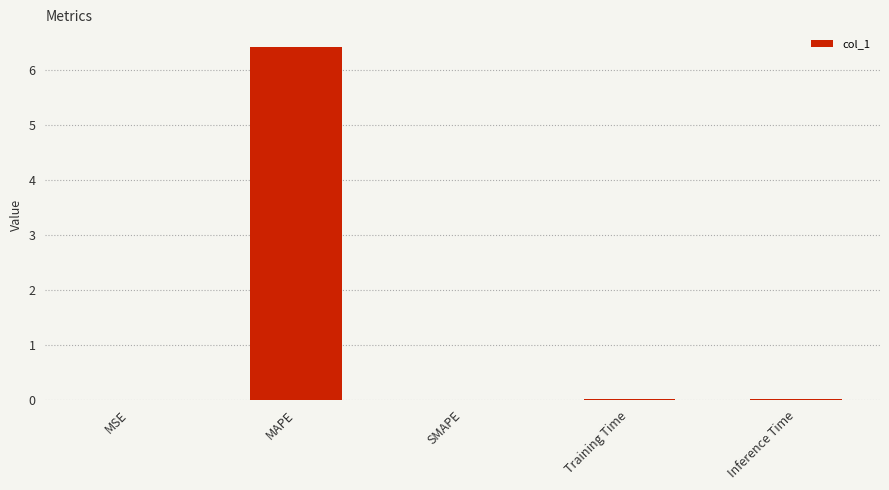

What is the sum of all values?

6.4